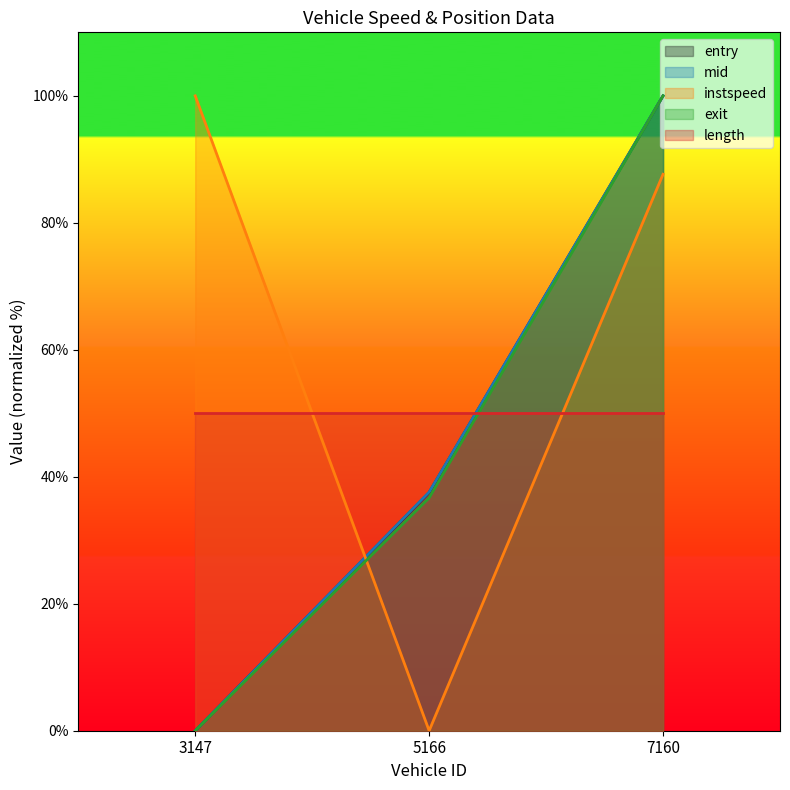

What is the total value across all series at 5166?

161.8